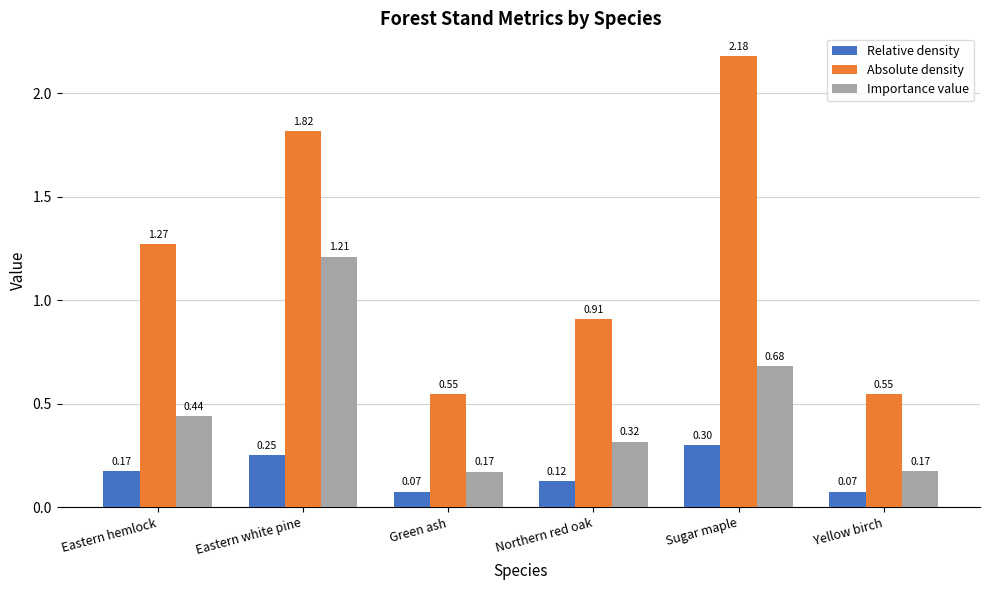

At Northern red oak, list the series in order from largest to smallest.

Absolute density, Importance value, Relative density